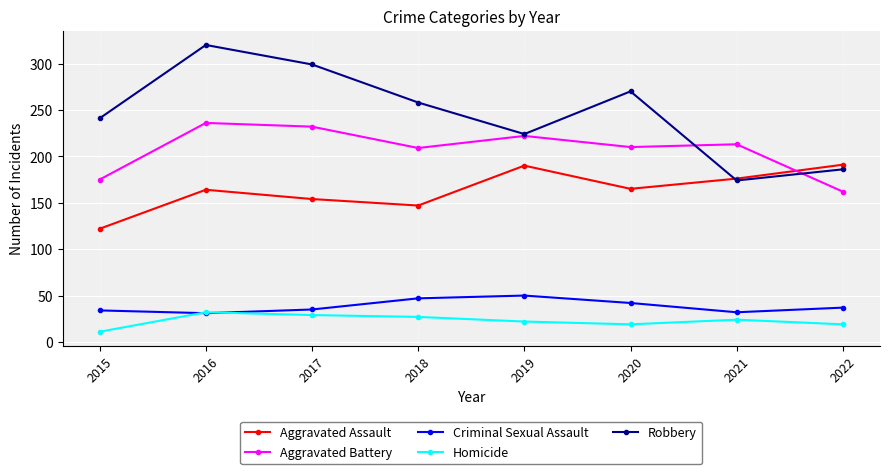

What is the value of the Criminal Sexual Assault point at the 6th from the left?

42